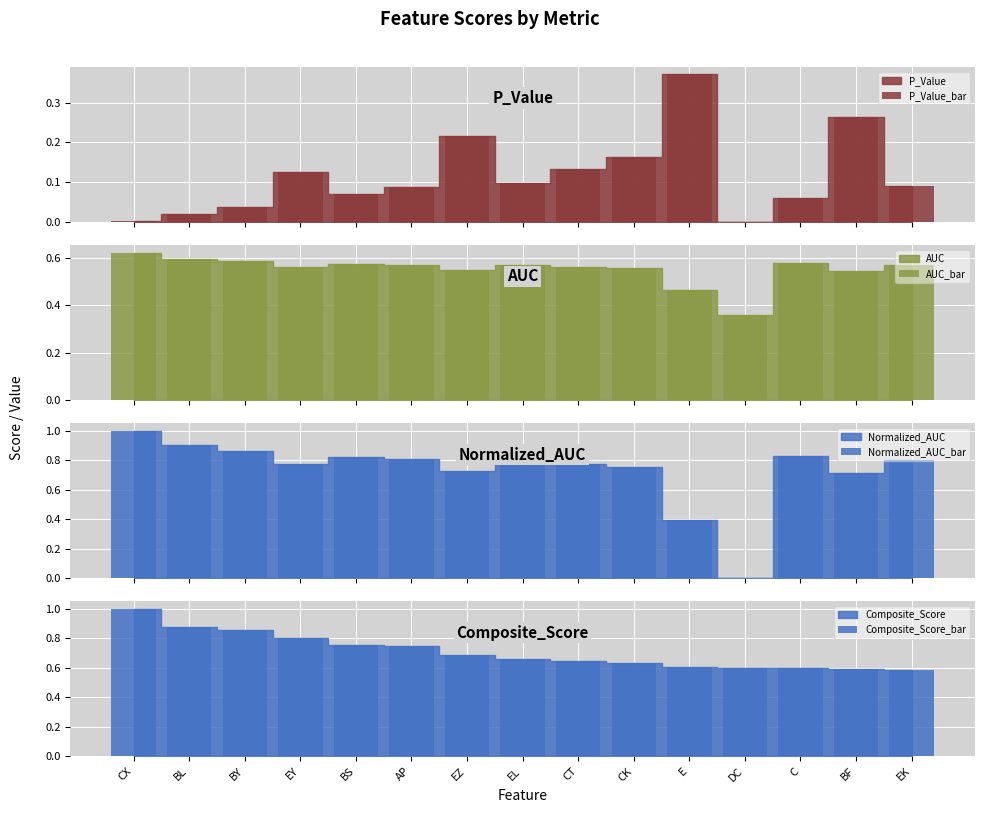

Count the AUC_bar values in the range 0 to 1.

15